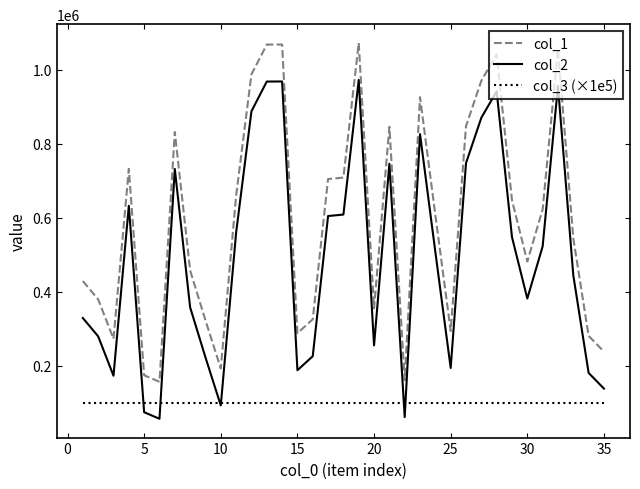

List the series in order of their overall mean, highest first.

col_1, col_2, col_3 (×1e5)